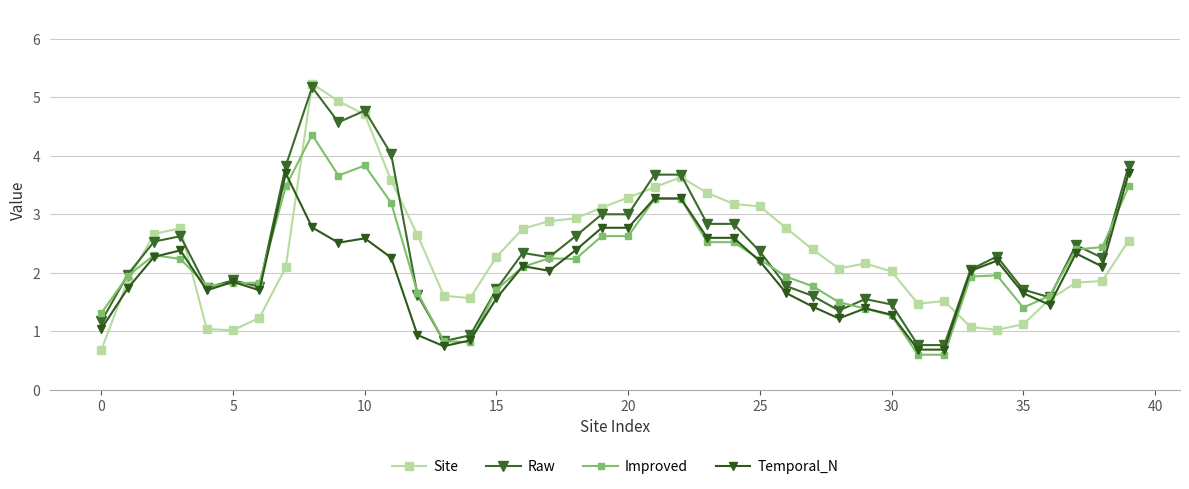

What is the value of the Improved point at the 9th from the left?

4.4